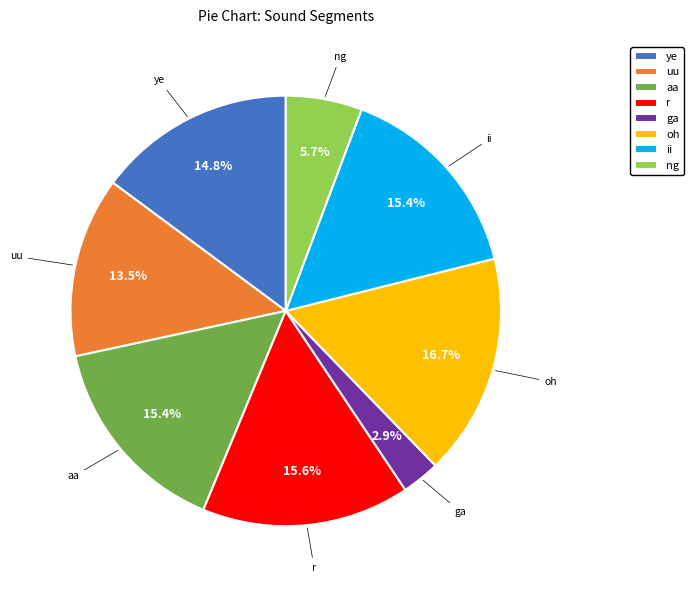

What percentage is the r slice, to the nearest percent?

16%